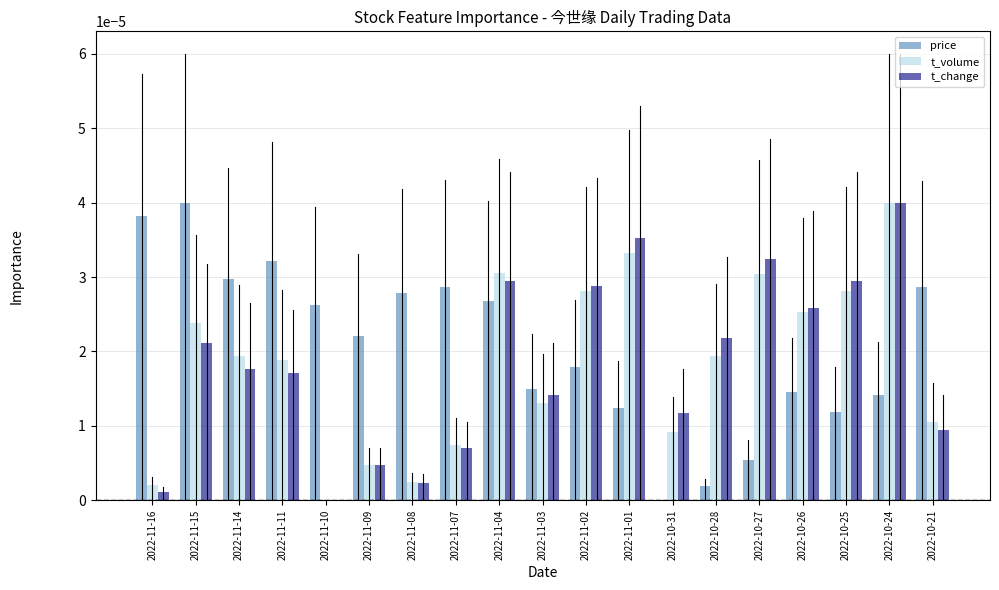

At which category is the sum across all series the highest?

2022-10-24